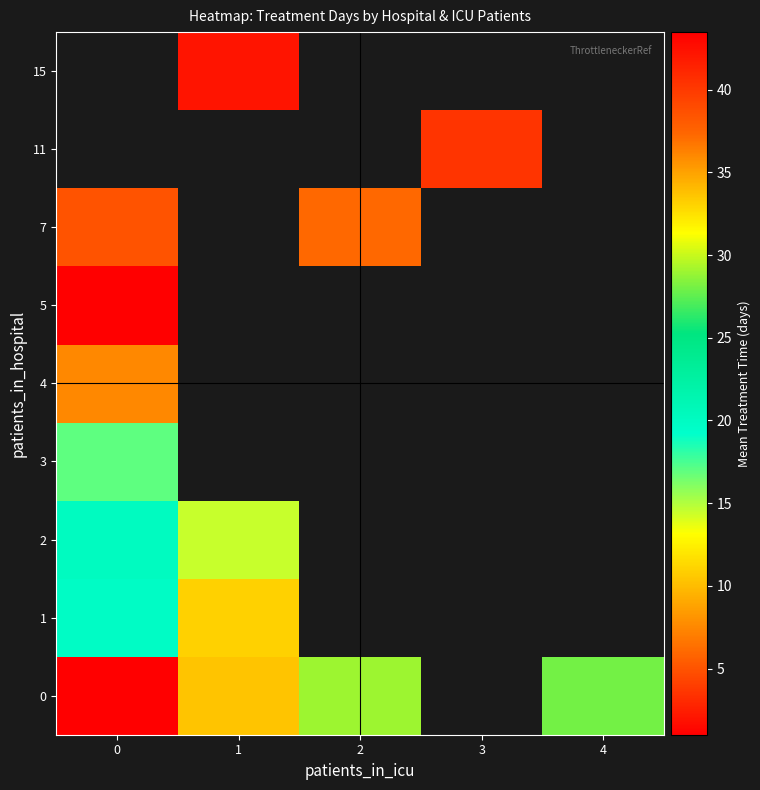

What is the approximate value of 2 at 3?

28